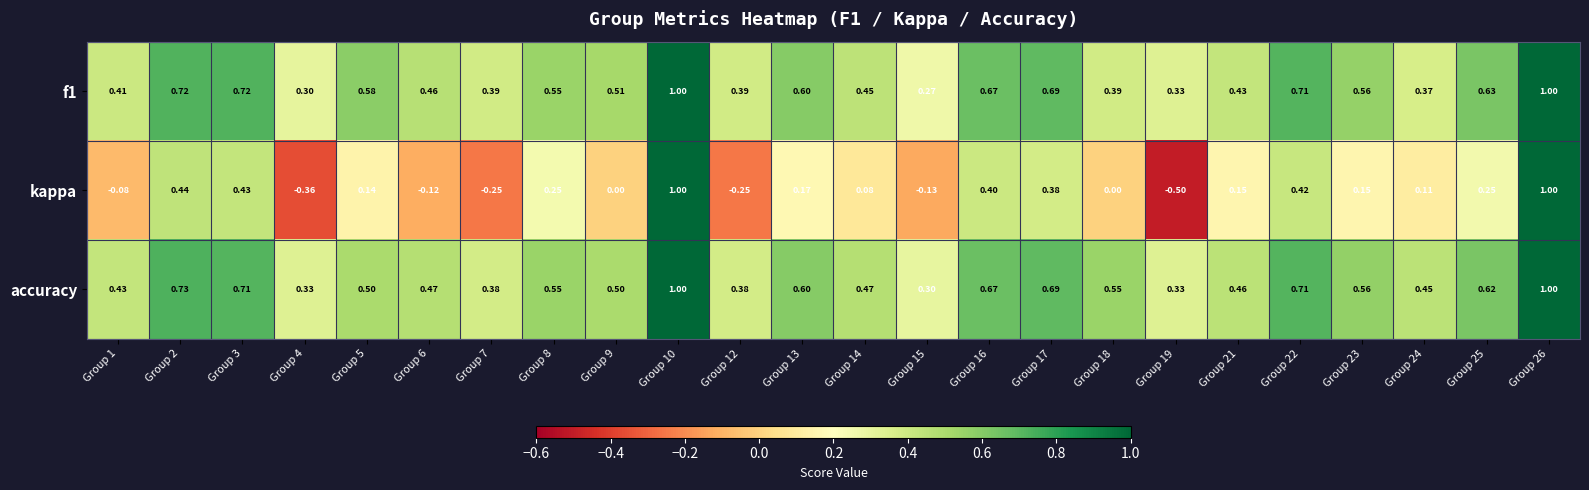

Which series has the largest total across all categories?

accuracy